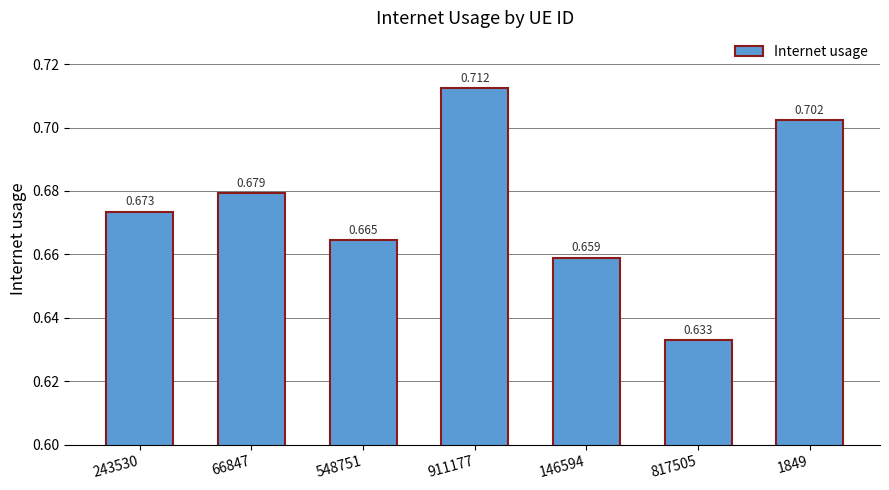

At which category does the chart reach its minimum across all series?

817505